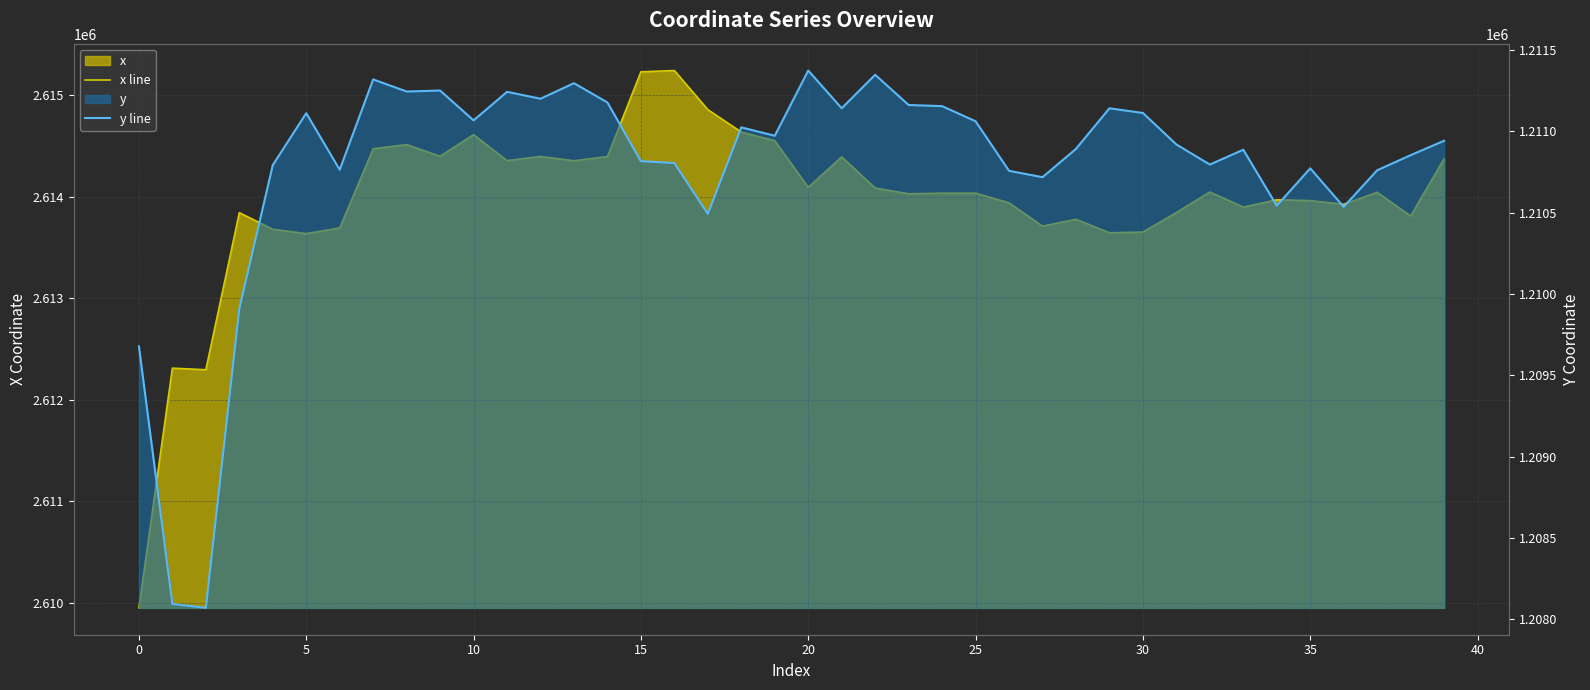

What is the label of the 24th point from the left?

23